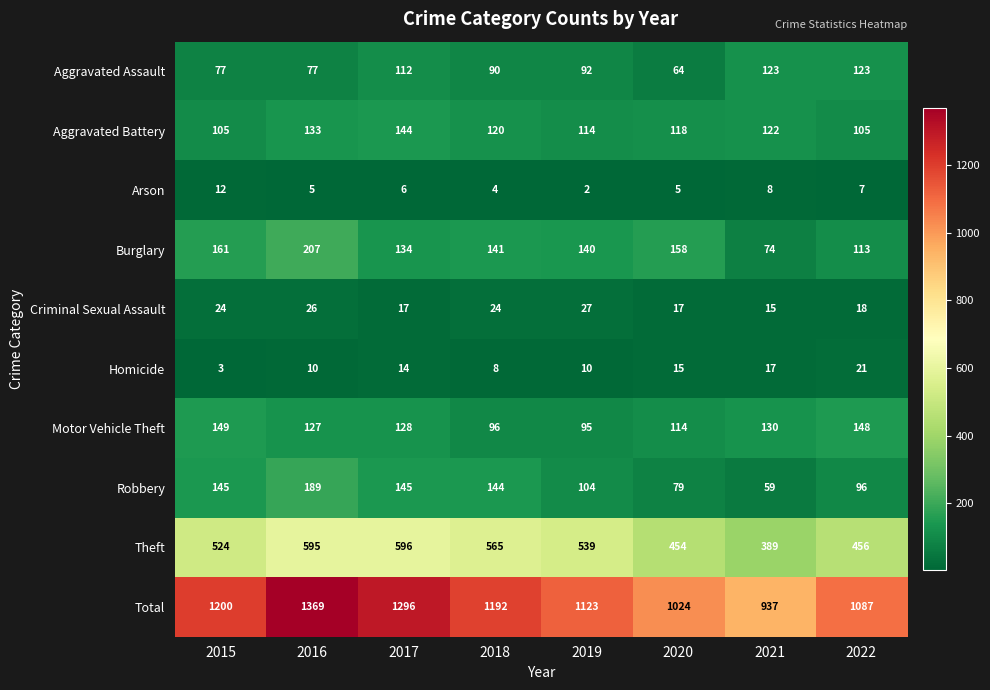

Is it true that Criminal Sexual Assault equals 27 at 2019?

True